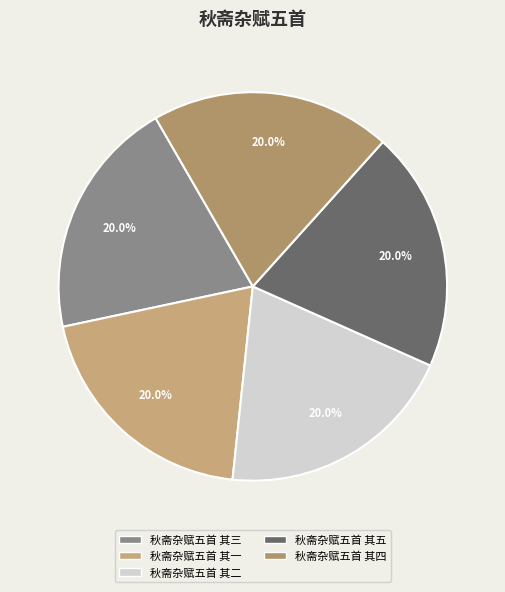

Rank the categories by value from lowest to highest.

秋斋杂赋五首 其一, 秋斋杂赋五首 其二, 秋斋杂赋五首 其三, 秋斋杂赋五首 其四, 秋斋杂赋五首 其五